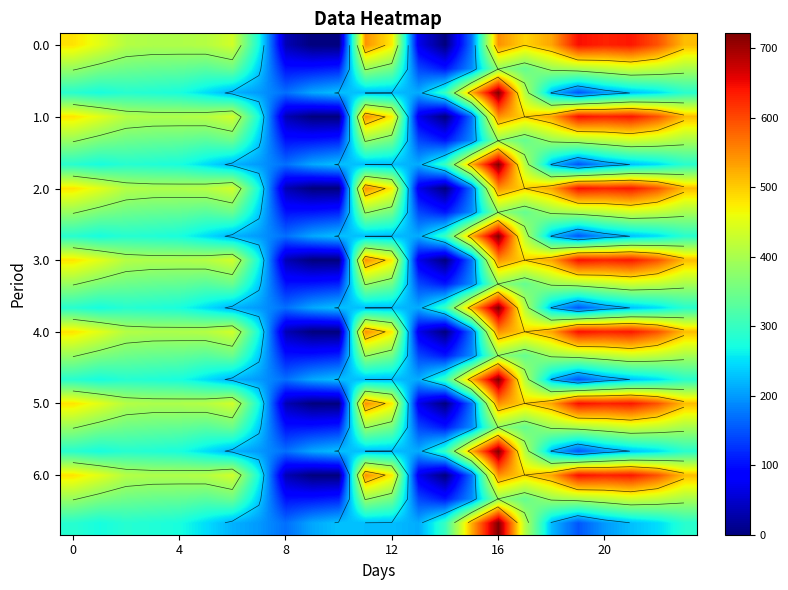

What is the difference between the maximum and minimum values in the 0.0 series?

644.5